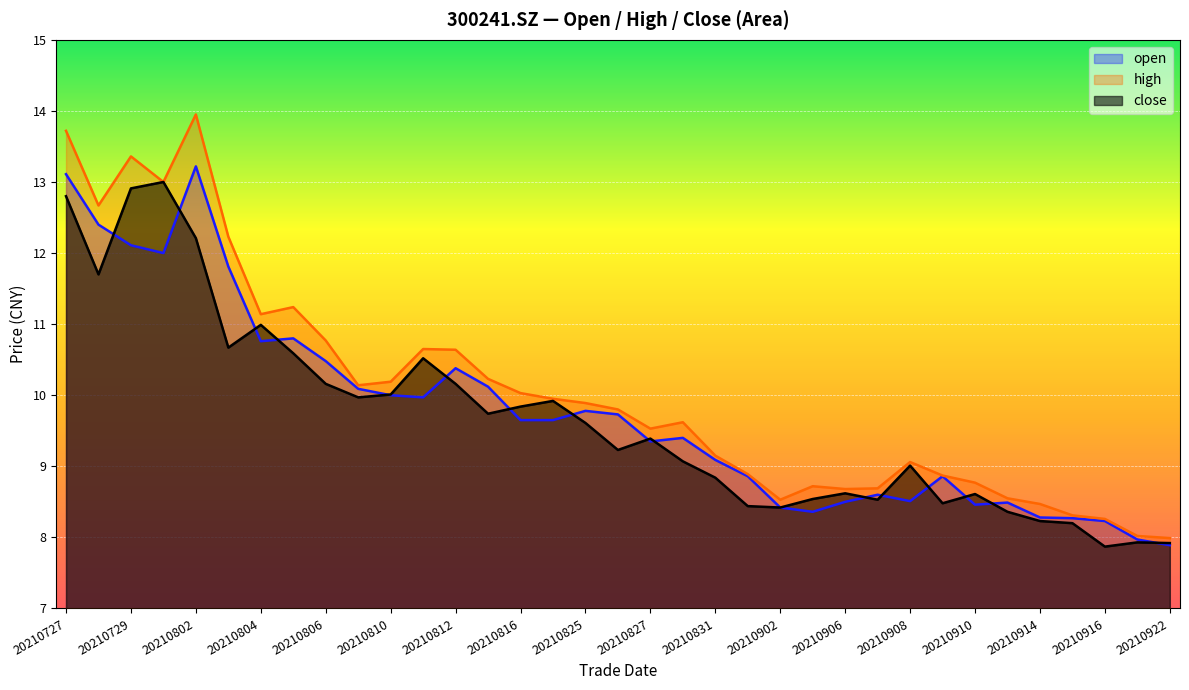

What is the minimum value shown in the chart?

7.9